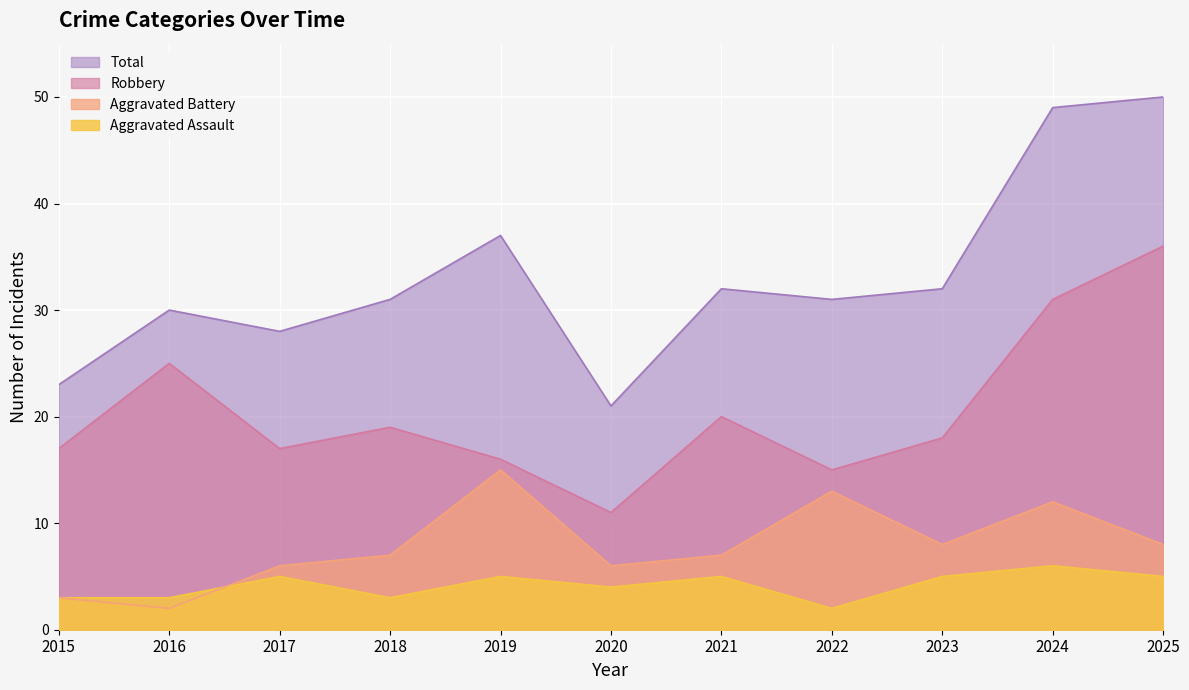

How many lines are shown in the chart?

4